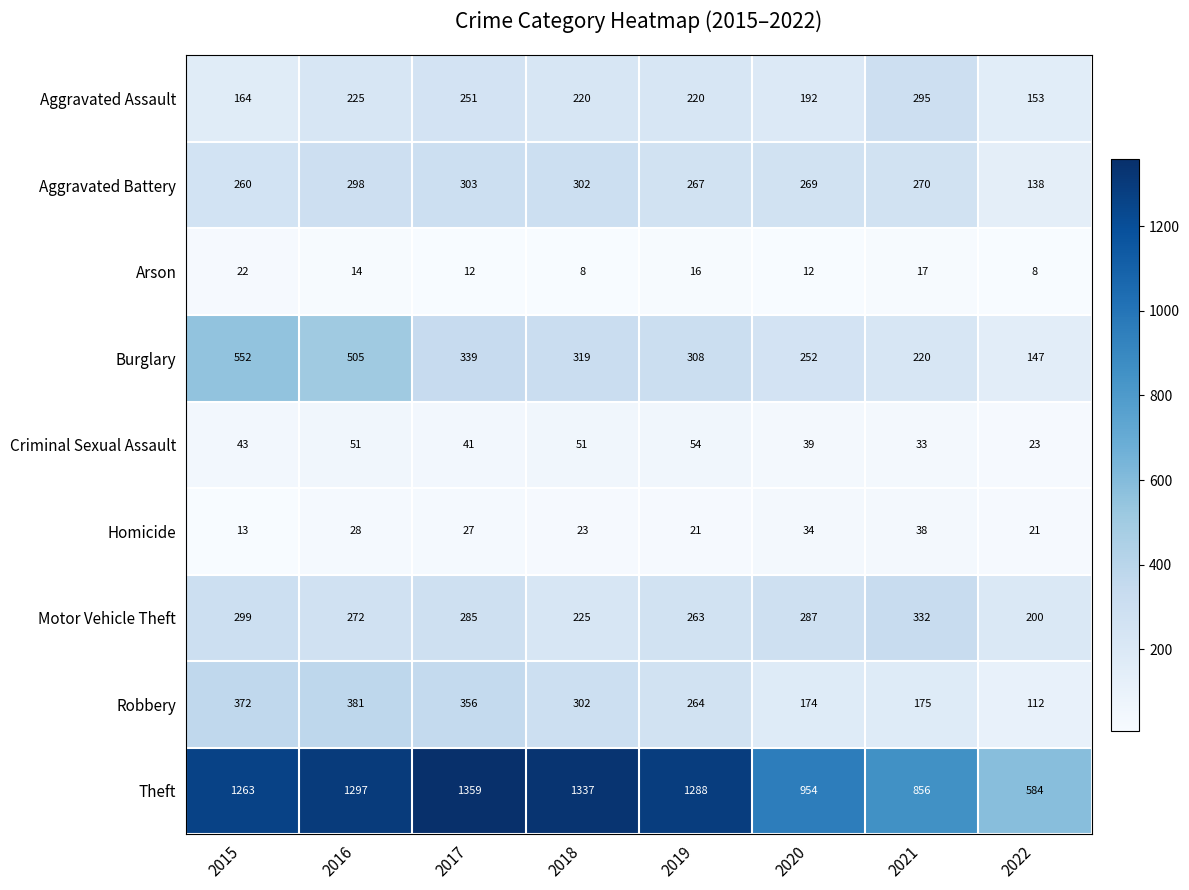

Is it true that Criminal Sexual Assault equals 41 at 2017?

True